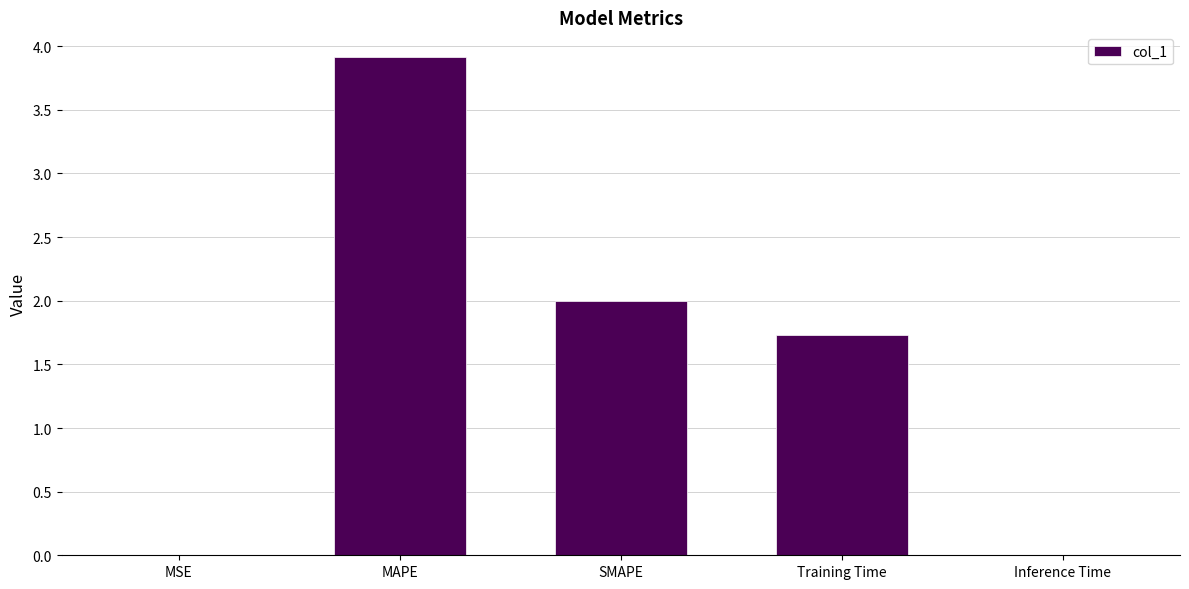

How many distinct data groups are displayed?

1